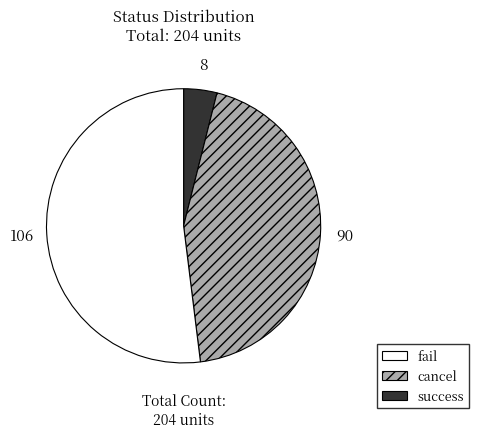

What is the ratio of the value at cancel to the value at fail?

11.2